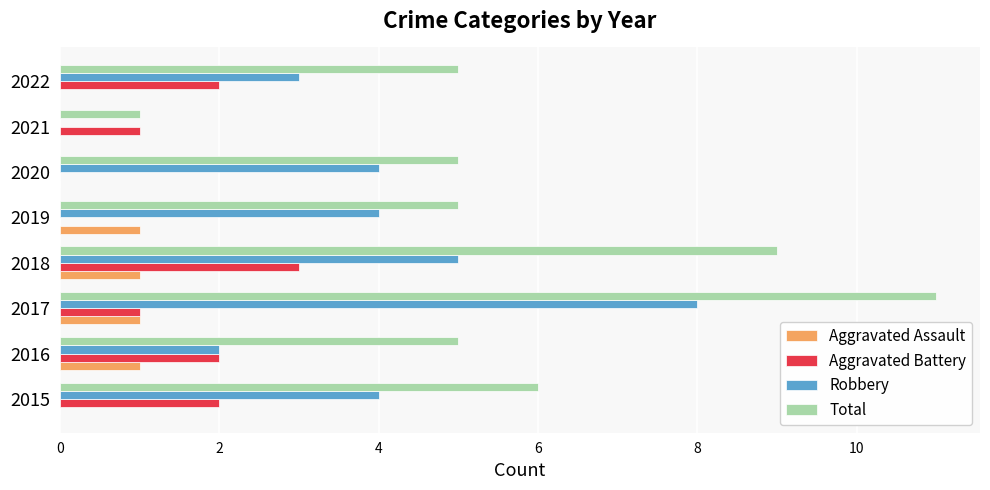

At which label does Aggravated Battery reach its peak?

2018